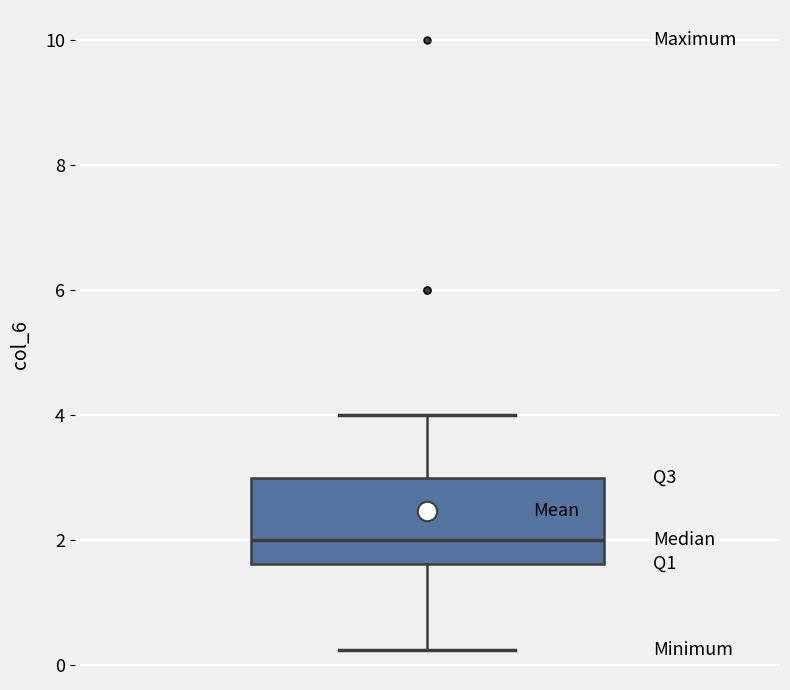

Read this box plot against the y-axis: the position of the median line, the range covered by the box, and the ends of both whiskers. The values are not printed on the chart, so give them approximately, as read against the axis.

median 2.0, box 1.6 to 3.0, whiskers 0.2 to 4.0